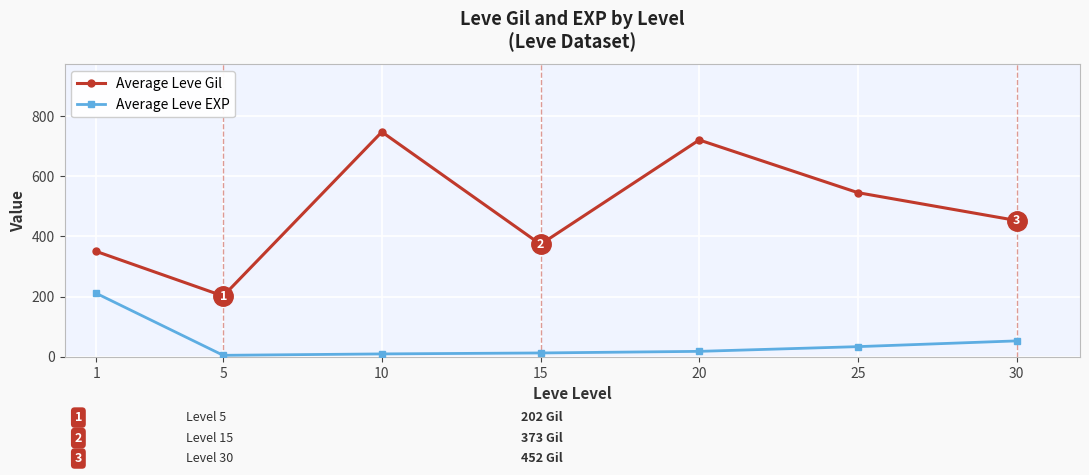

List the series in order of their peak value, lowest first.

Average Leve EXP, Average Leve Gil